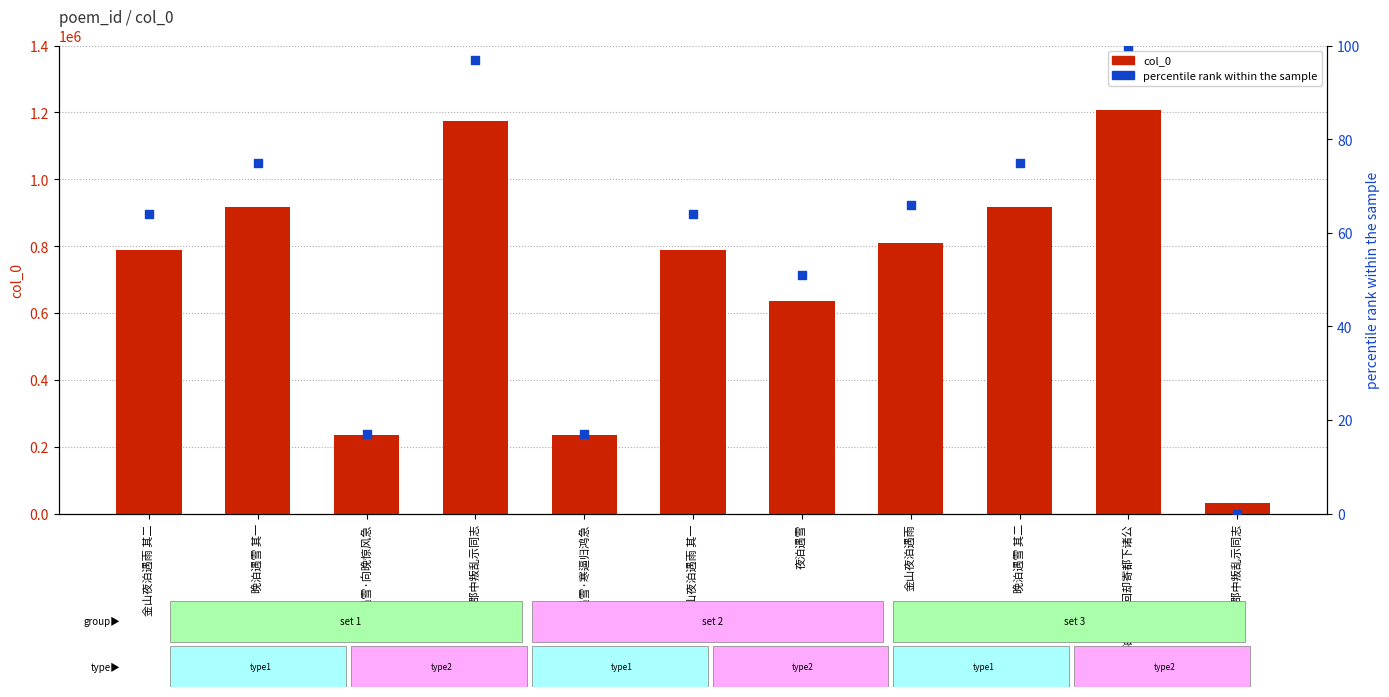

Which series contains the highest Y value?

col_0